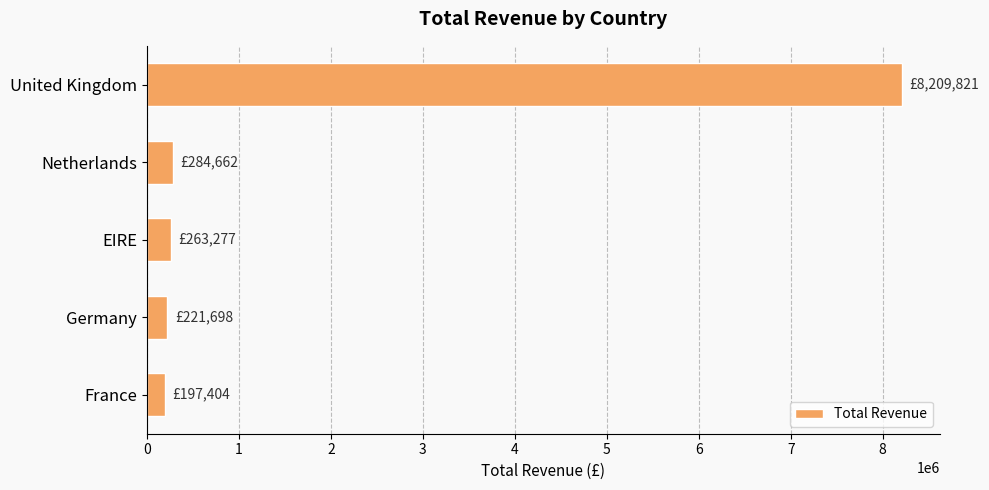

Are the bars horizontal?

Yes